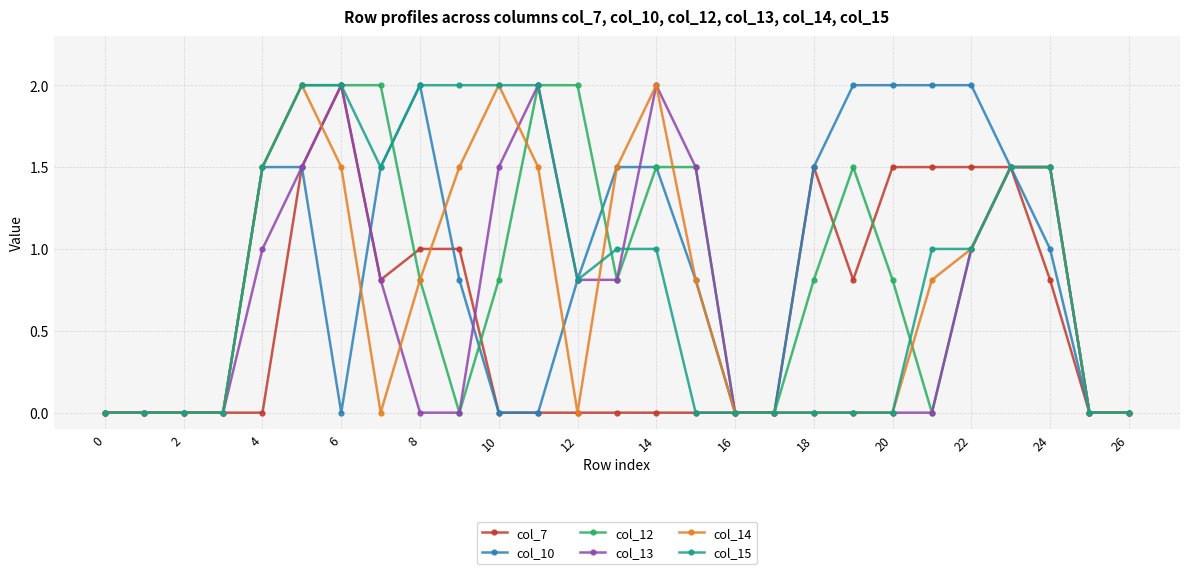

What is the maximum value shown in the chart?

2.0